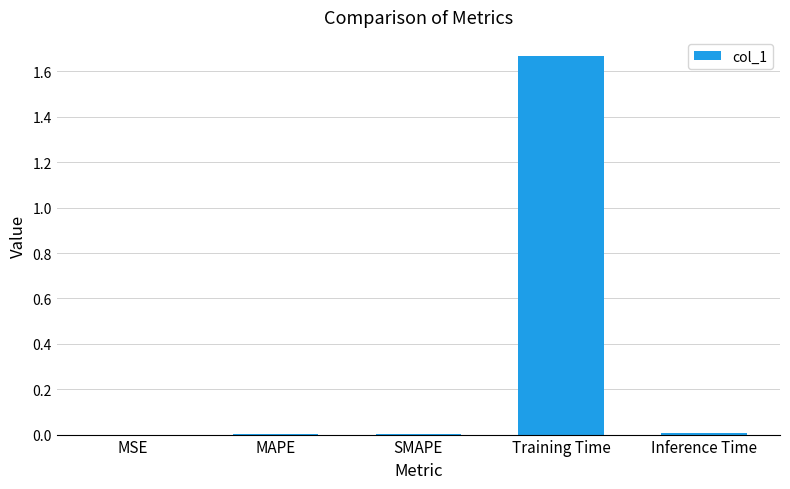

True or false: the data shows 0.0 at MSE.

True